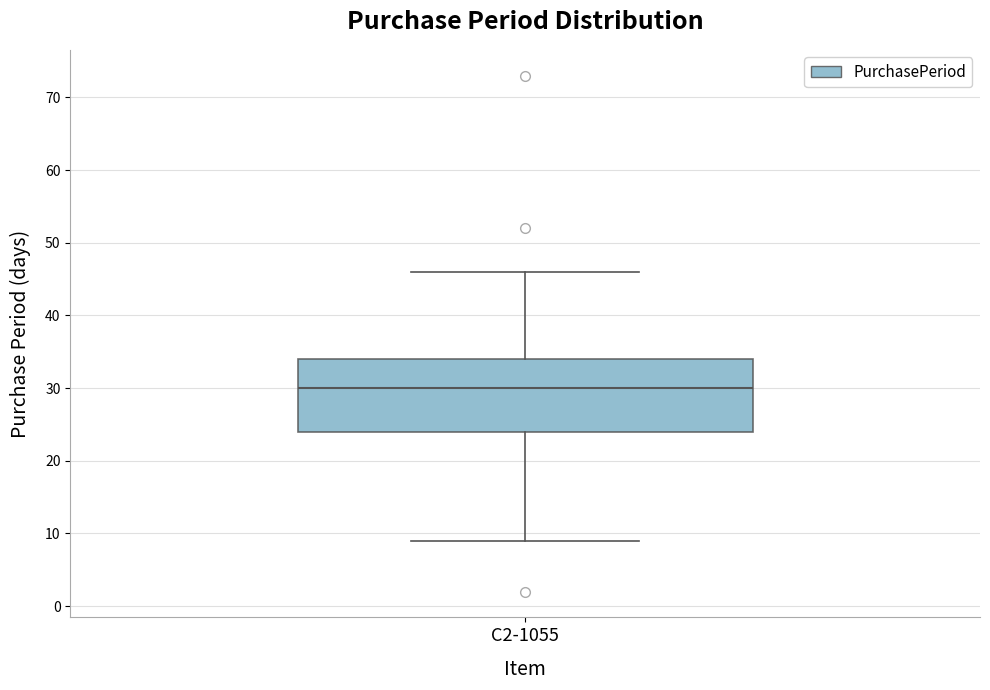

Transcribe this box plot: give where the median line is, the range the box spans, and where the two whiskers end, as read against the y-axis. The values are not printed on the chart, so give them approximately, as read against the axis.

median 30, box 24 to 34, whiskers 9 to 46